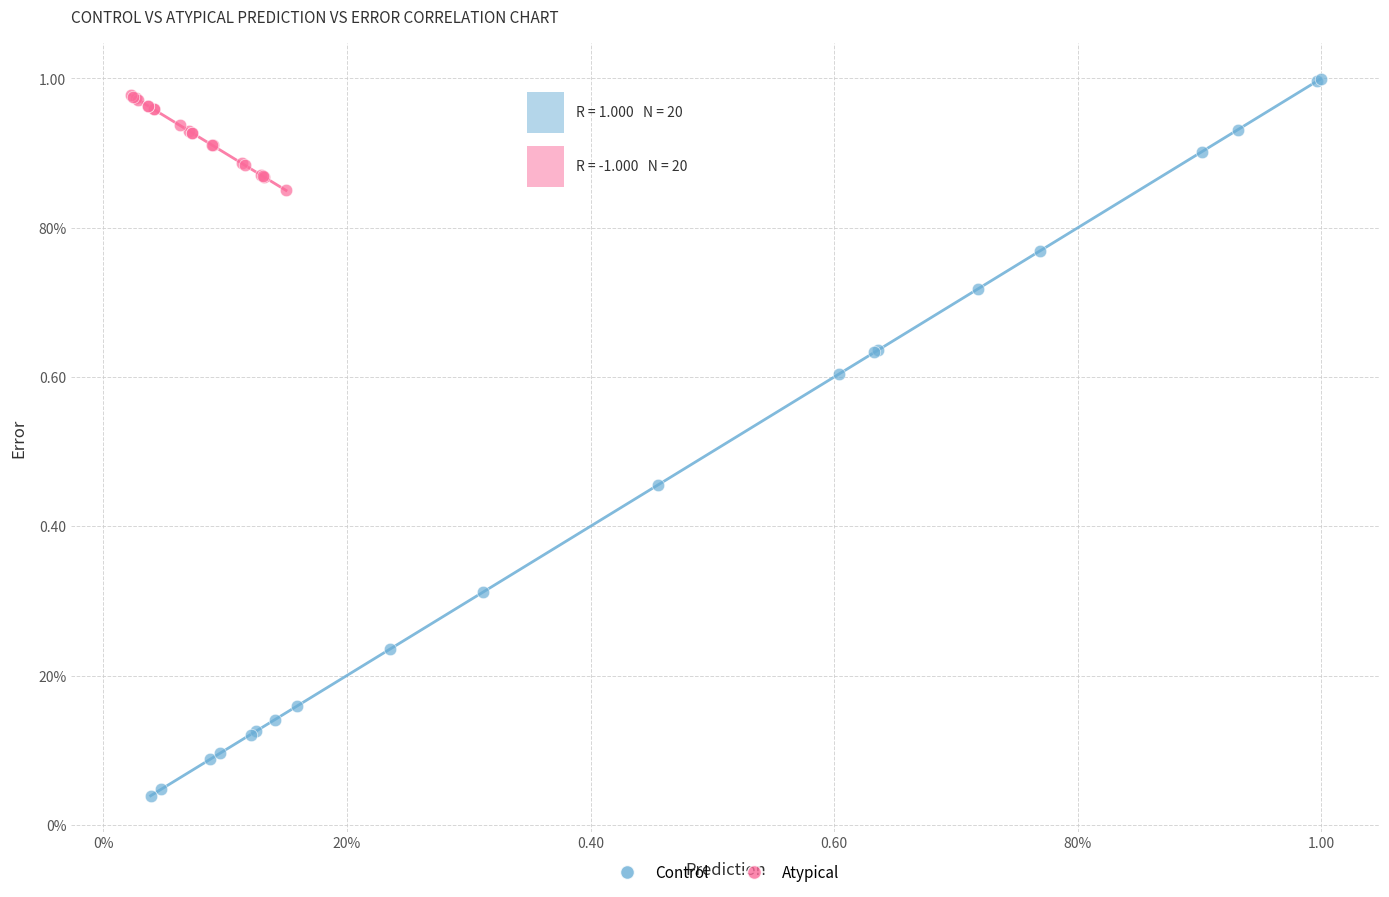

What are all the series names shown in the legend?

Control, Atypical